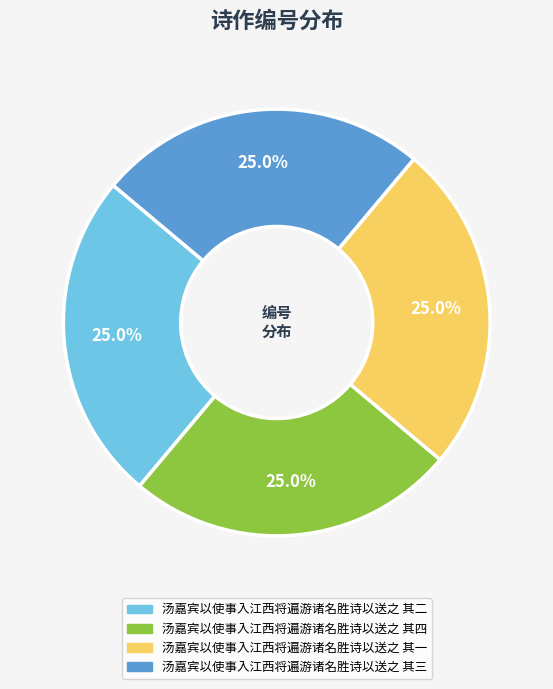

Count the number of slices in the pie.

4